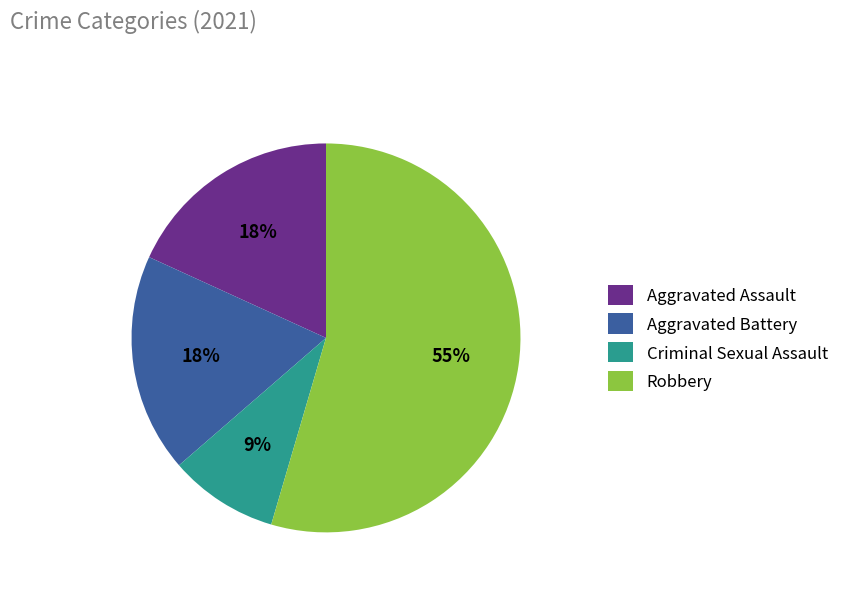

What is the ratio of the value at Aggravated Battery to the value at Aggravated Assault?

1.0